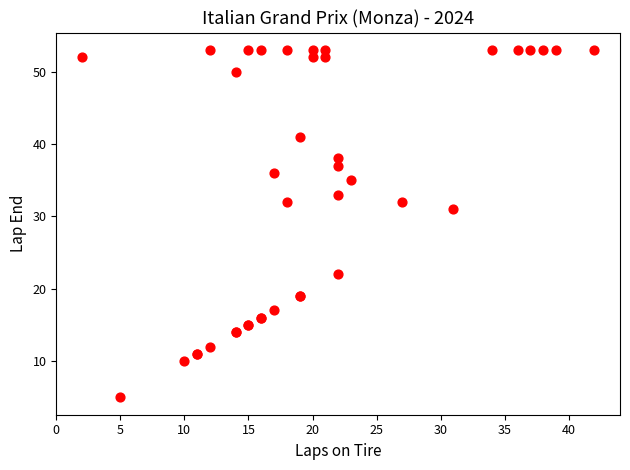

What Y value in the scatter plot is closest to 29?

31